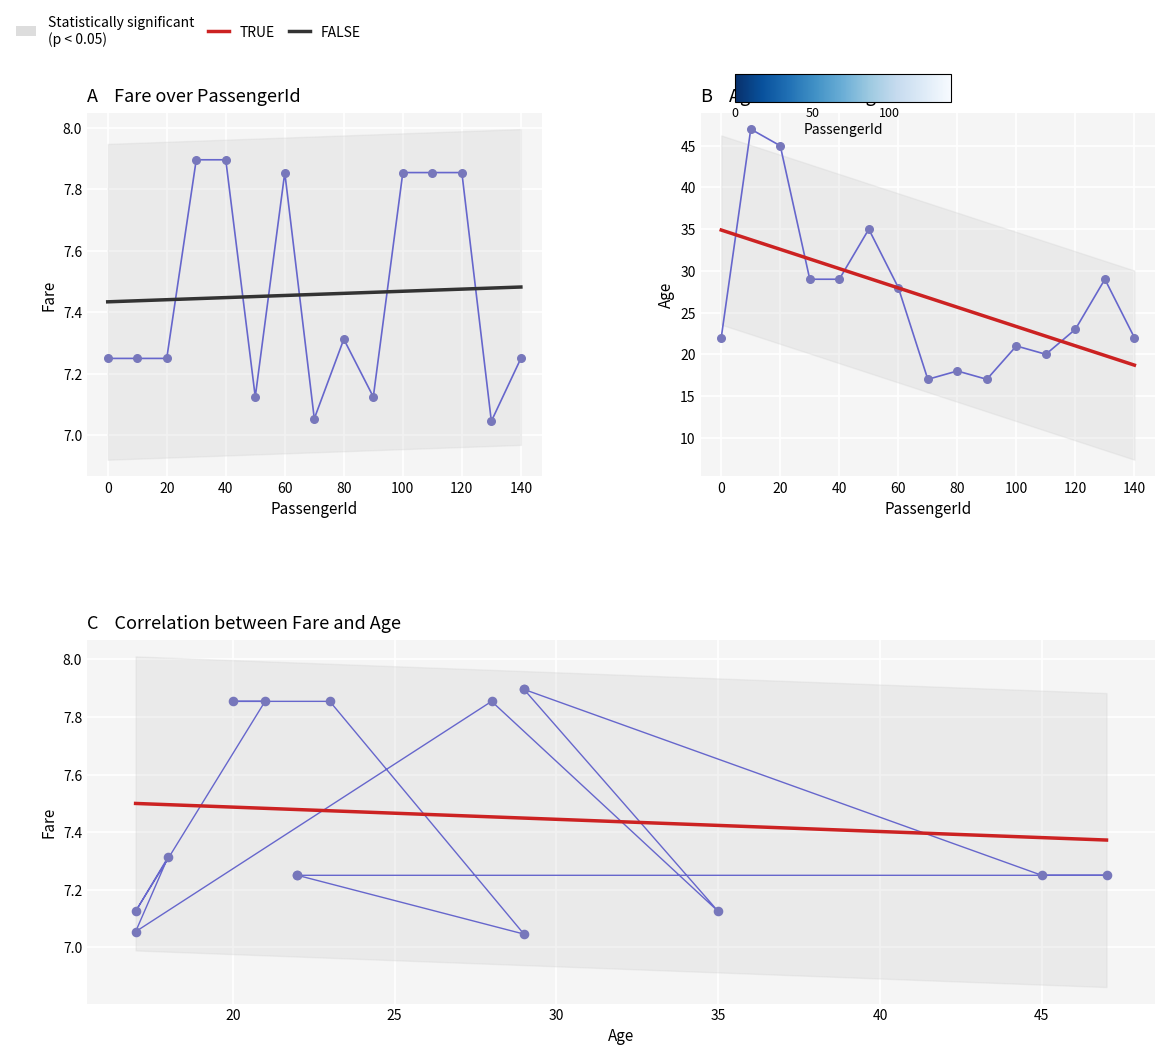

Is the value of Fare at 0 greater than the value of Age at 30?

No